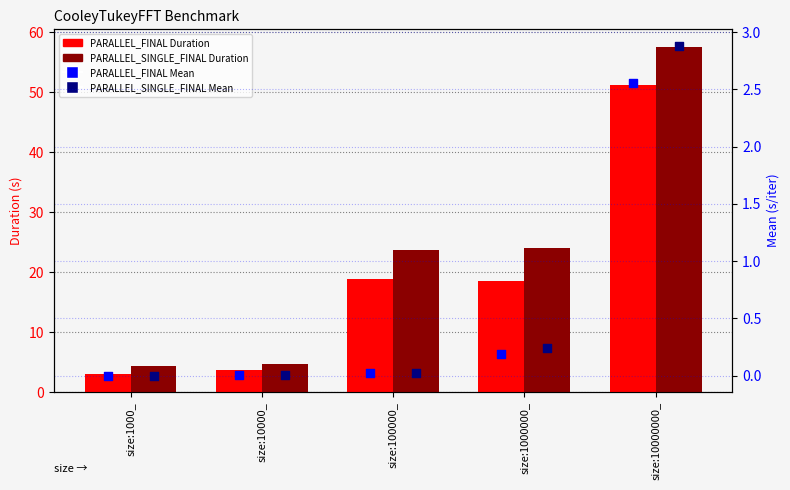

Which series has the largest Y range (max minus min)?

PARALLEL_SINGLE_FINAL